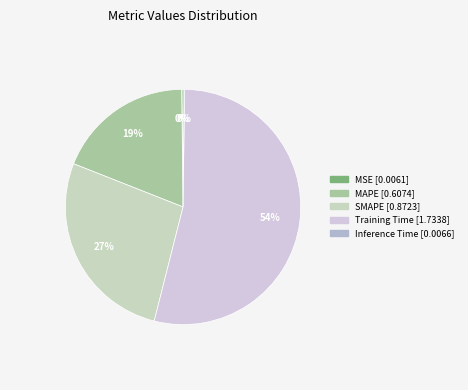

Count the number of slices in the pie.

5